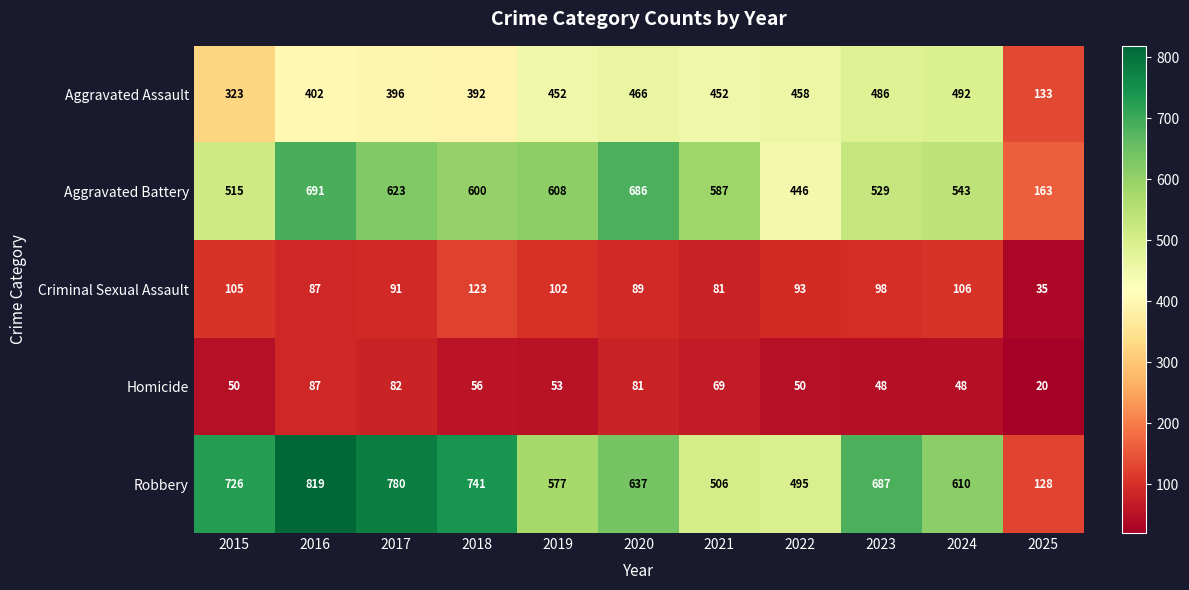

What is the total value across all series at 2020?

1959